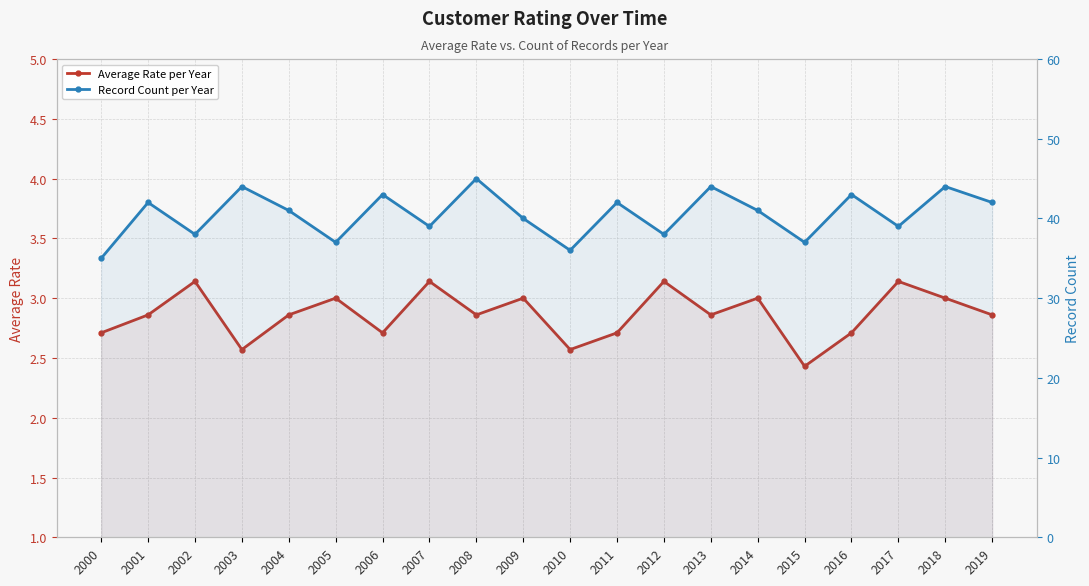

Reading left to right, transcribe all the data shown in this chart.

Average Rate per Year: 2000=2.7	2001=2.9	2002=3.1	2003=2.6	2004=2.9	2005=3.0	2006=2.7	2007=3.1	2008=2.9	2009=3.0	2010=2.6	2011=2.7	2012=3.1	2013=2.9	2014=3.0	2015=2.4	2016=2.7	2017=3.1	2018=3.0	2019=2.9
Record Count per Year: 2000=35.0	2001=42.0	2002=38.0	2003=44.0	2004=41.0	2005=37.0	2006=43.0	2007=39.0	2008=45.0	2009=40.0	2010=36.0	2011=42.0	2012=38.0	2013=44.0	2014=41.0	2015=37.0	2016=43.0	2017=39.0	2018=44.0	2019=42.0